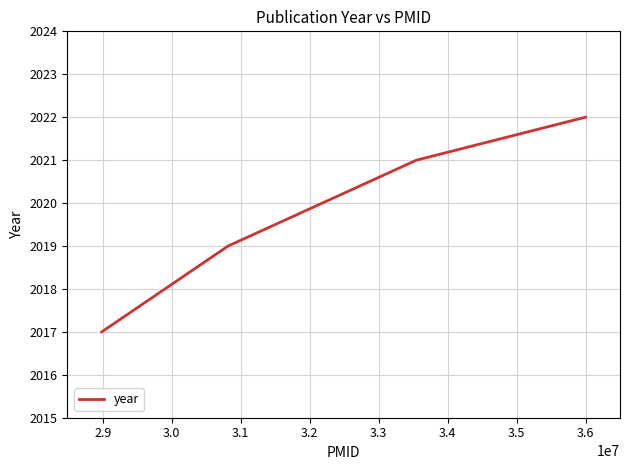

What is the maximum value shown in the chart?

2022